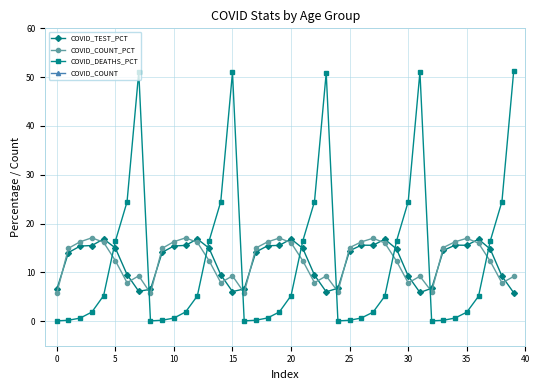

What are all the series names shown in the legend?

COVID_TEST_PCT, COVID_COUNT_PCT, COVID_DEATHS_PCT, COVID_COUNT